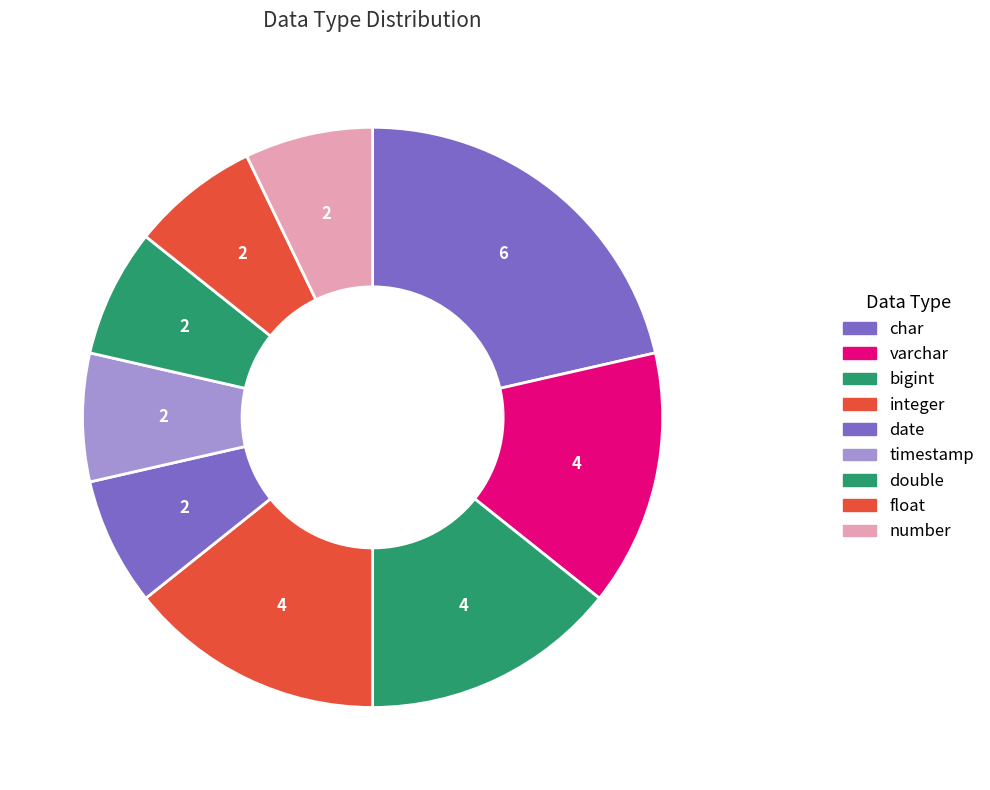

Count the number of slices in the pie.

9